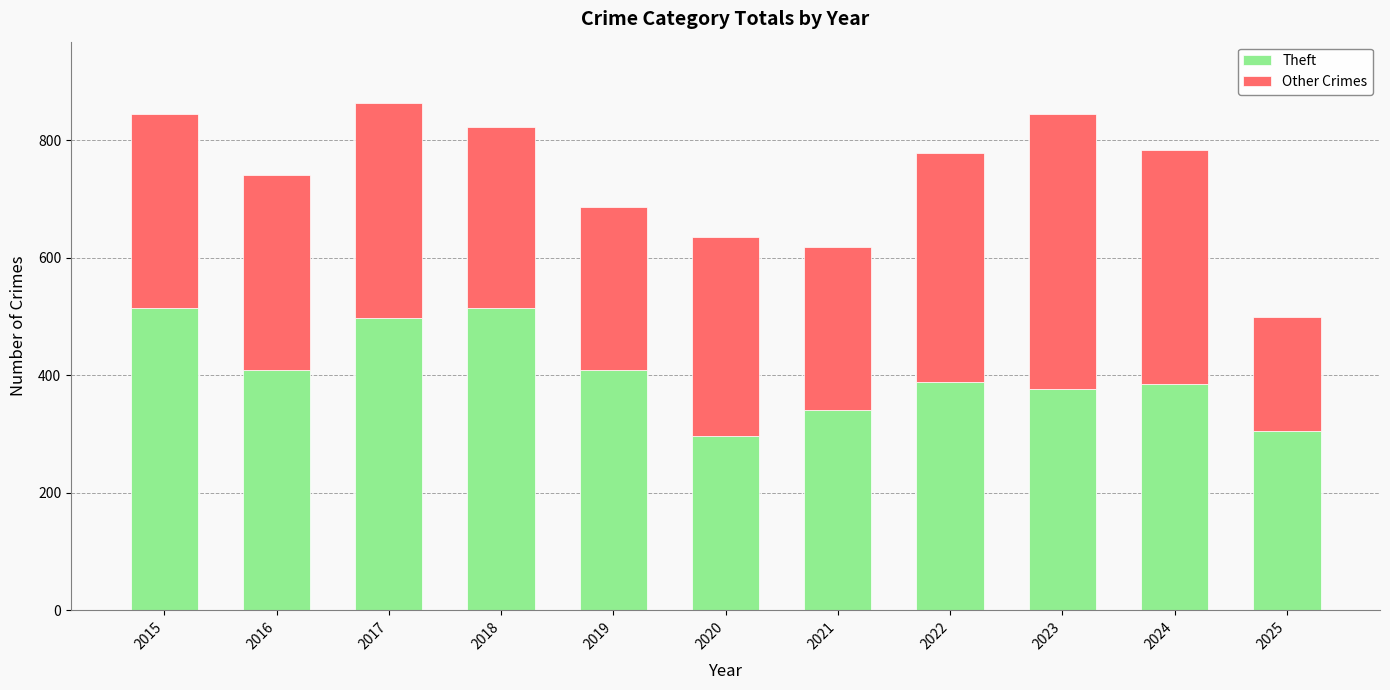

What is the sum of all Theft values?

4439